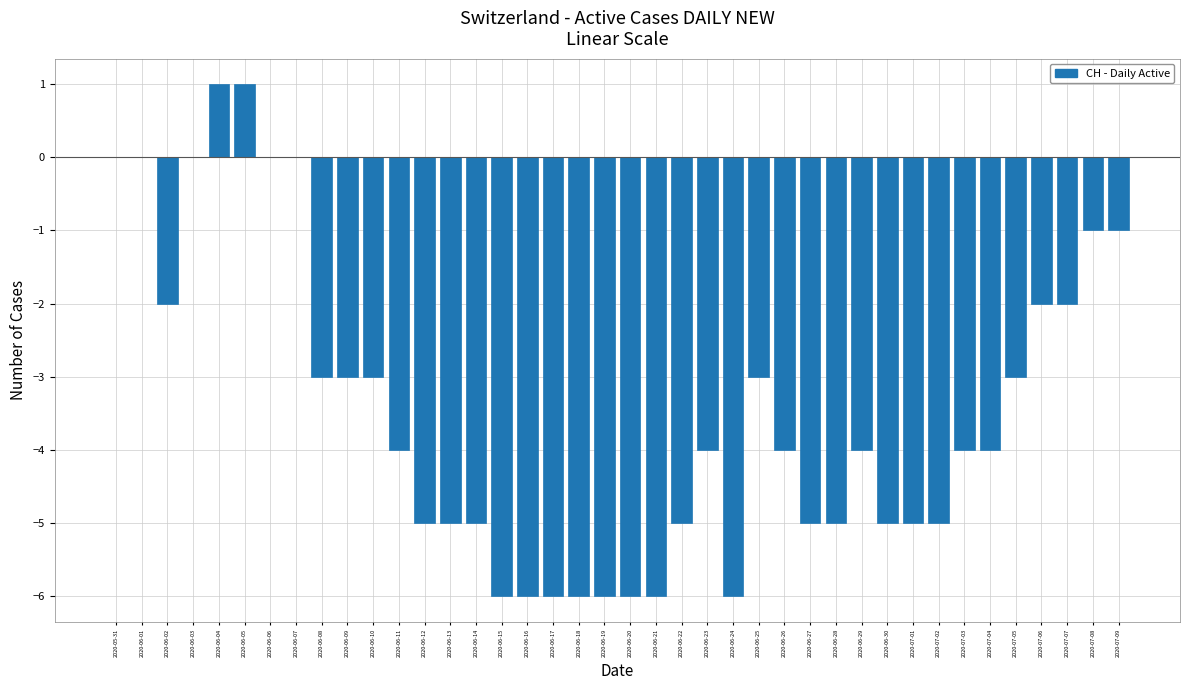

Which has a higher value, 2020-06-15 or 2020-06-02?

2020-06-02